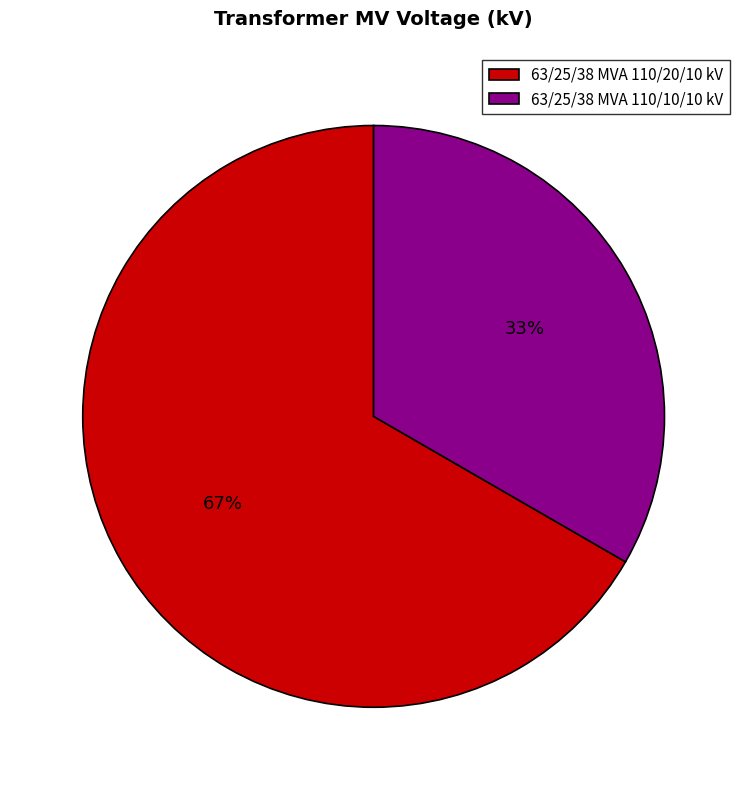

What is the ratio of the value at 63/25/38 MVA 110/20/10 kV to the value at 63/25/38 MVA 110/10/10 kV?

2.0